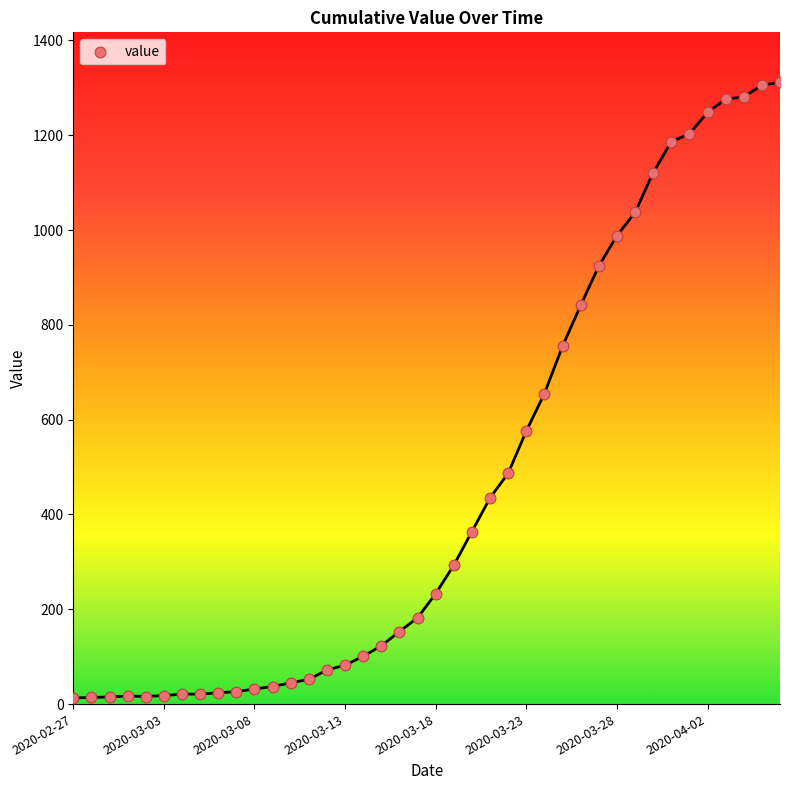

What is the range of Y values (max minus min)?

1299